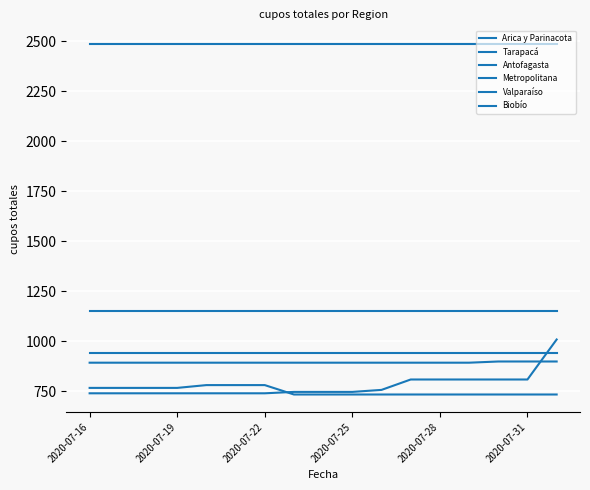

How many lines are shown in the chart?

6